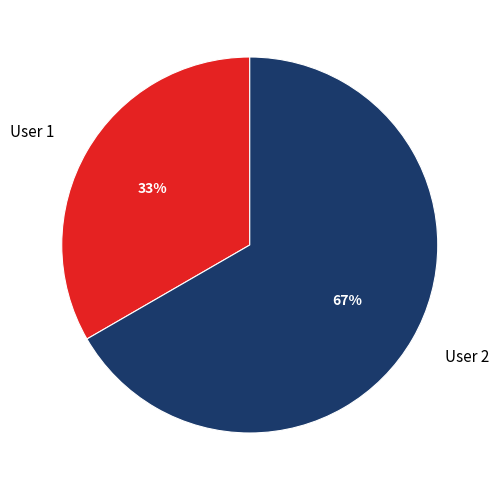

Combined, do User 1 and User 2 account for over 50%?

Yes